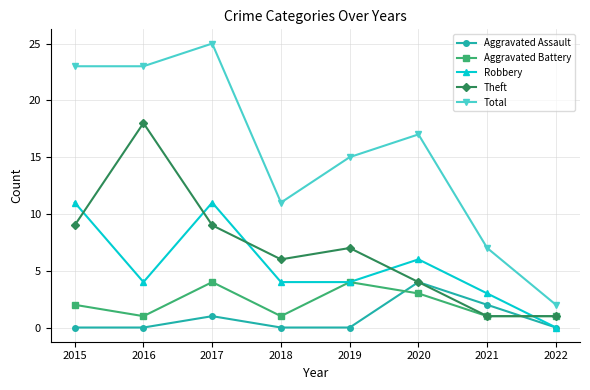

What is the total value across all series at 2016?

46